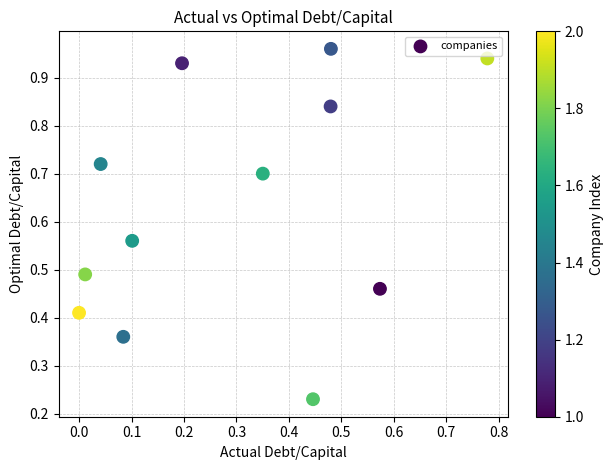

How many data points are displayed?

12